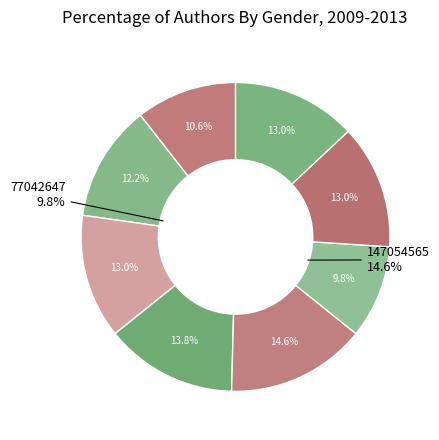

To the nearest percent, what is the average slice percentage?

12%